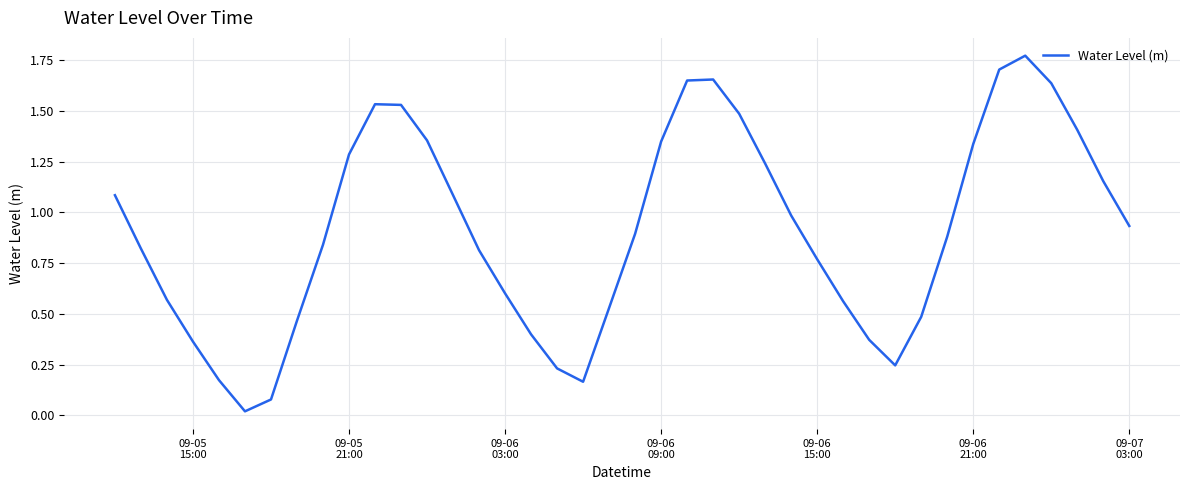

How many lines are shown in the chart?

1